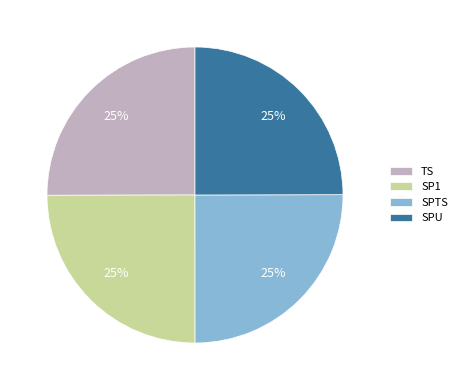

The SPTS slice represents 25% of the pie. True or false?

True